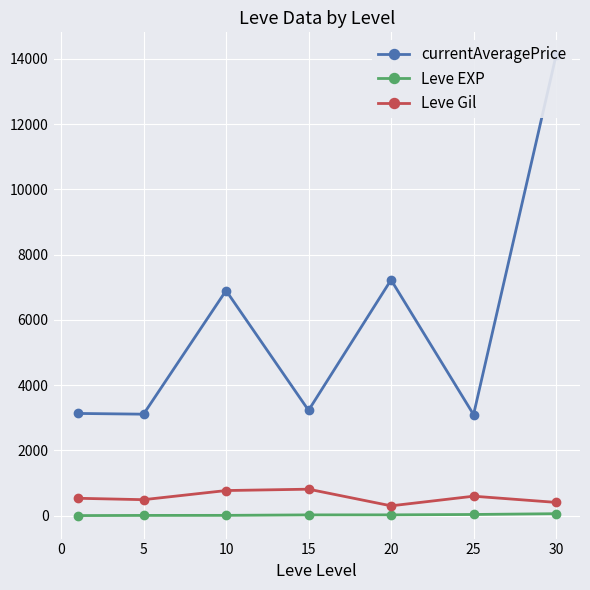

Which series has the largest total across all categories?

currentAveragePrice